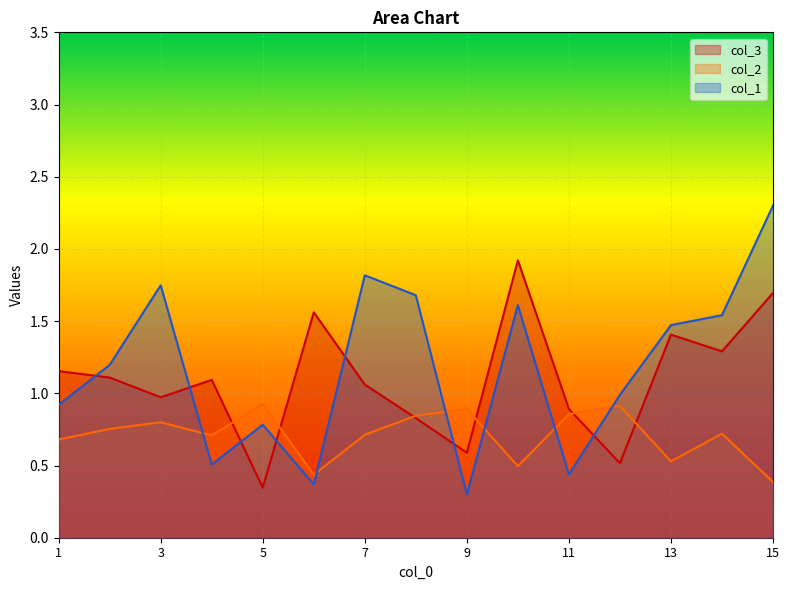

What is the average value of the col_1 series?

1.2